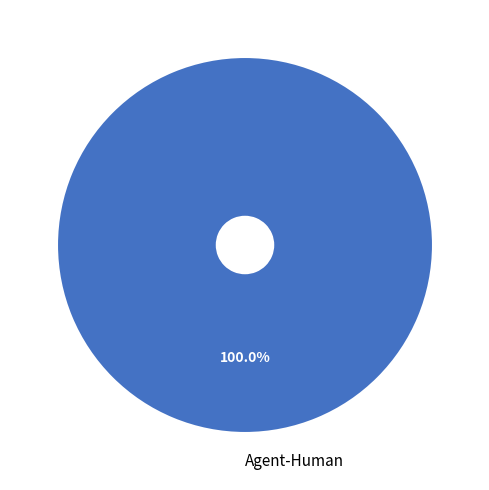

What percentage is the Agent-Human slice, to the nearest percent?

100%